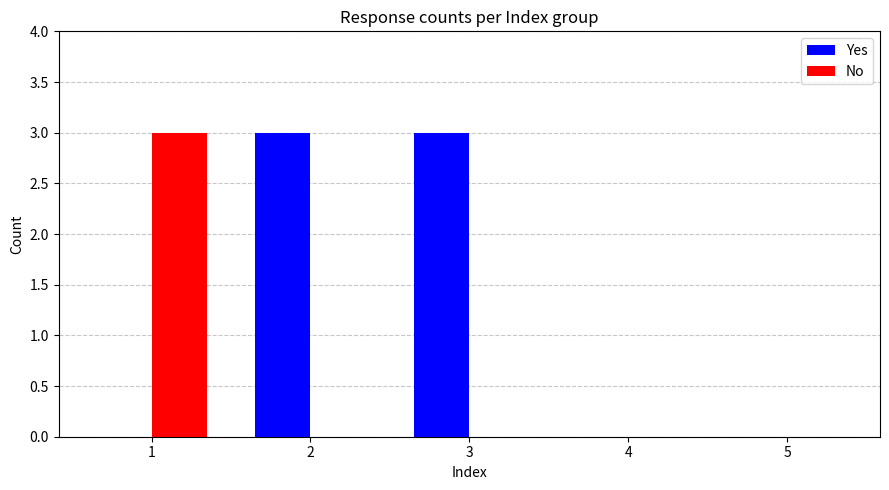

What is the sum of all Yes values?

6